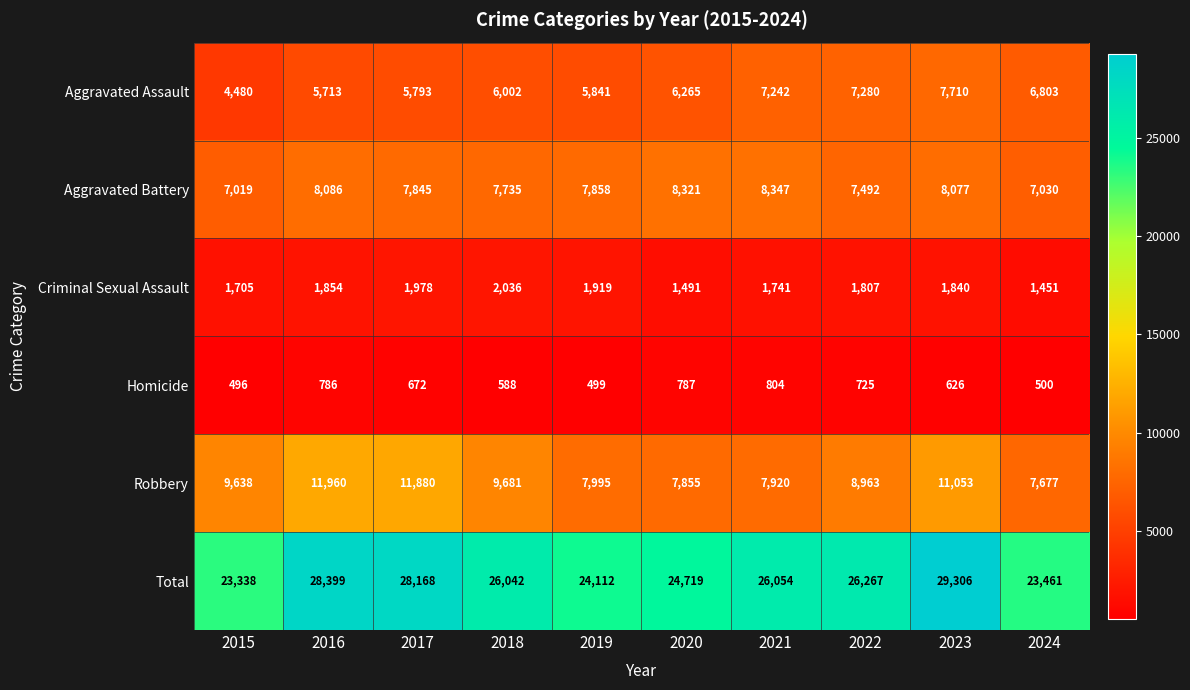

How many series are shown in this chart?

6